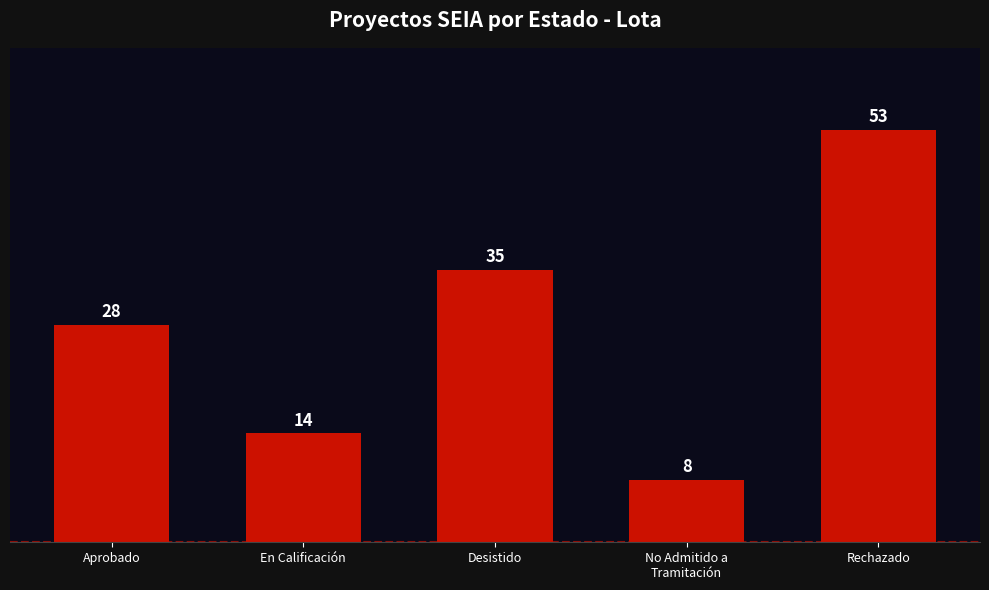

What is the maximum value shown in the chart?

53